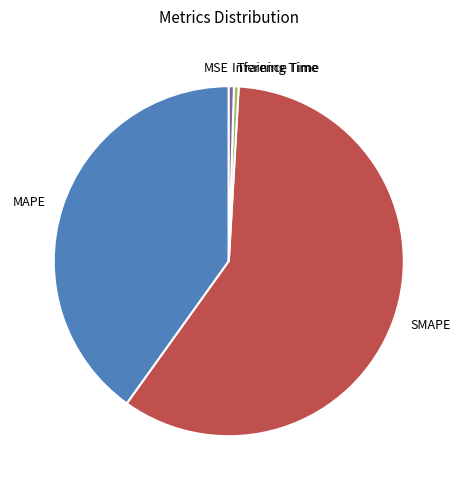

True or false: MAPE accounts for 40% of the total.

True